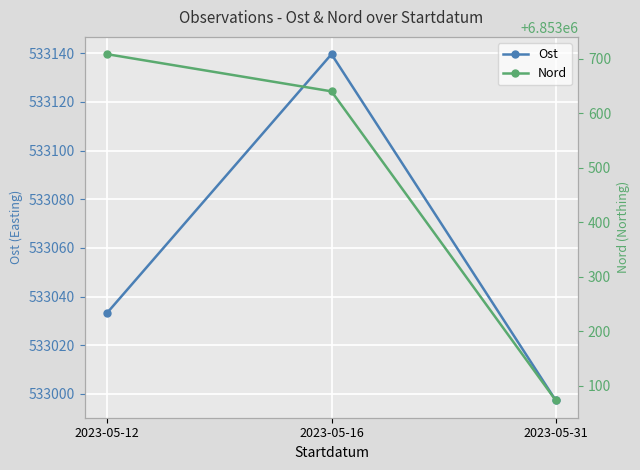

True or false: Ost has a value of 533139.6 at 2023-05-16.

True